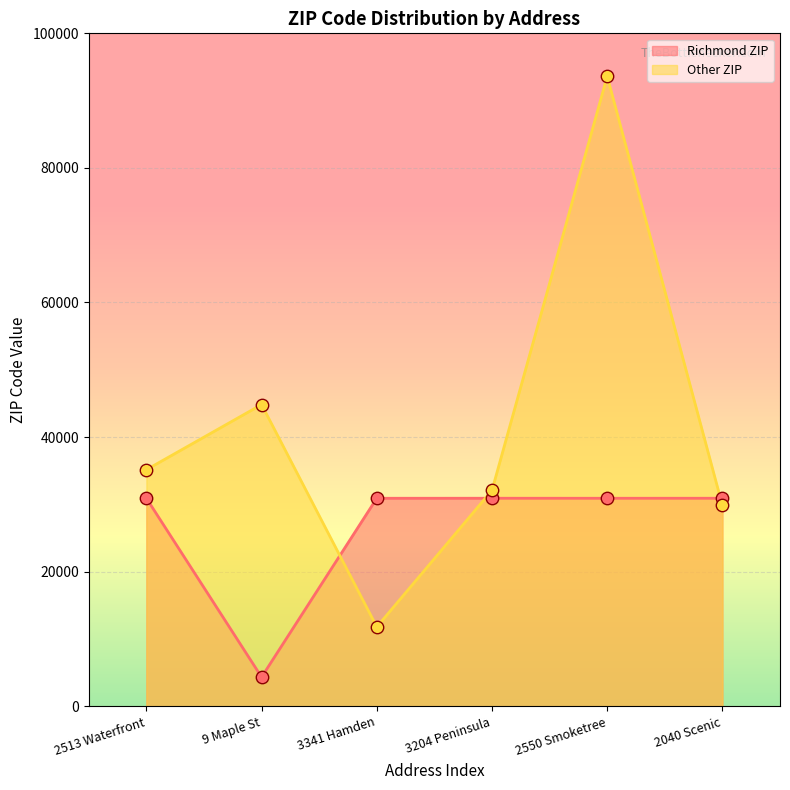

What are all the series names shown in the legend?

Richmond ZIP, Other ZIP